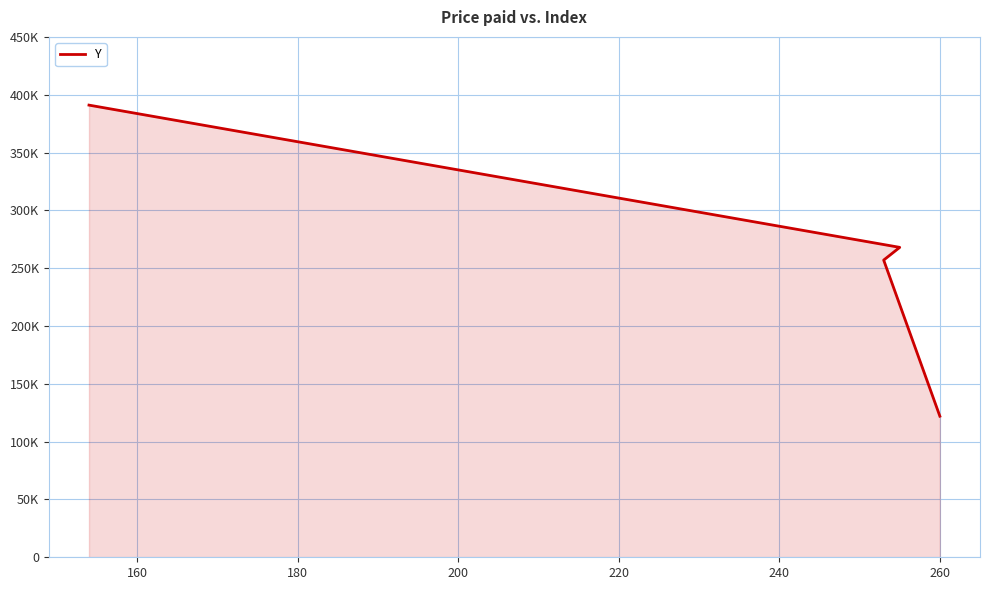

What is the sum of all values?

1038